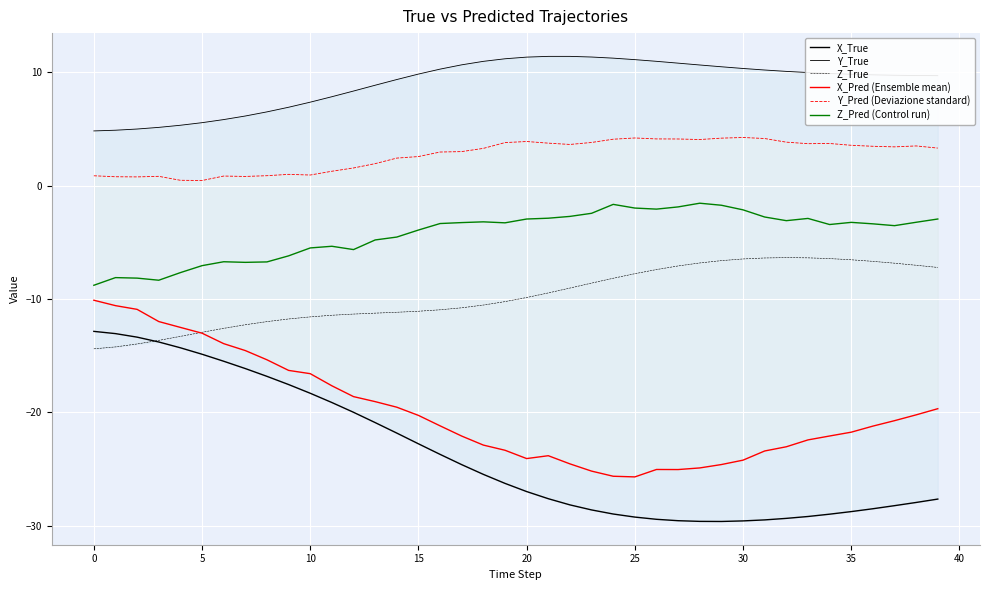

True or false: Z_True and Y_Pred (Deviazione standard) intersect in this chart.

False